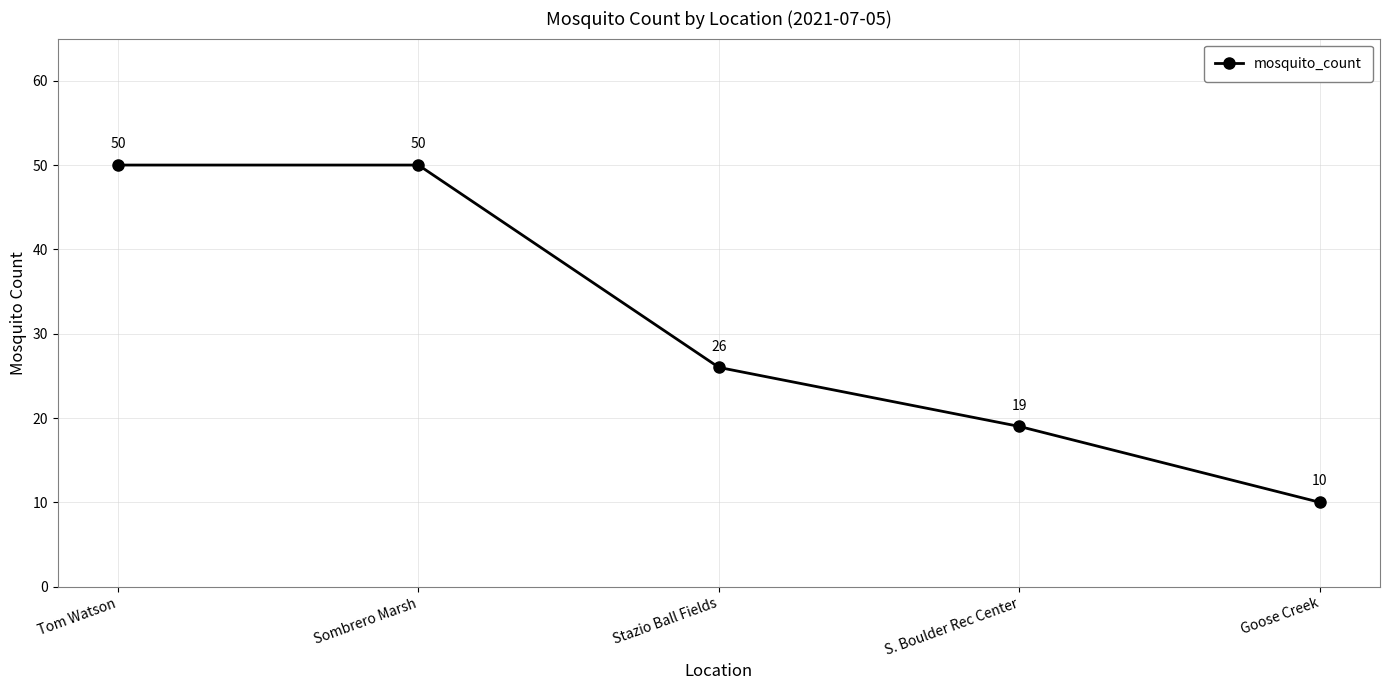

True or false: the data has more than 1 interior local peaks.

False